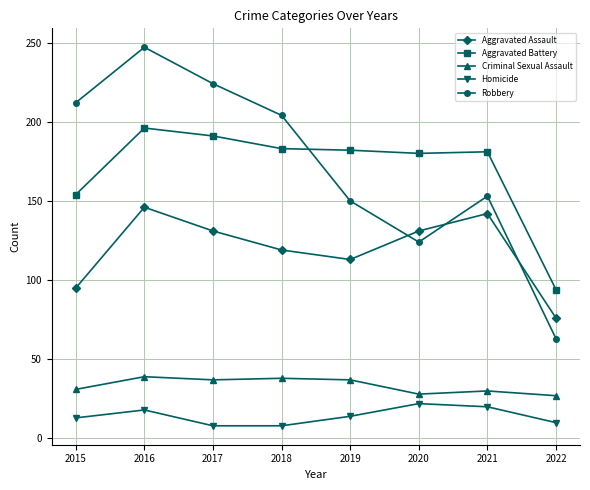

At which category does Aggravated Assault reach its first local valley?

2019